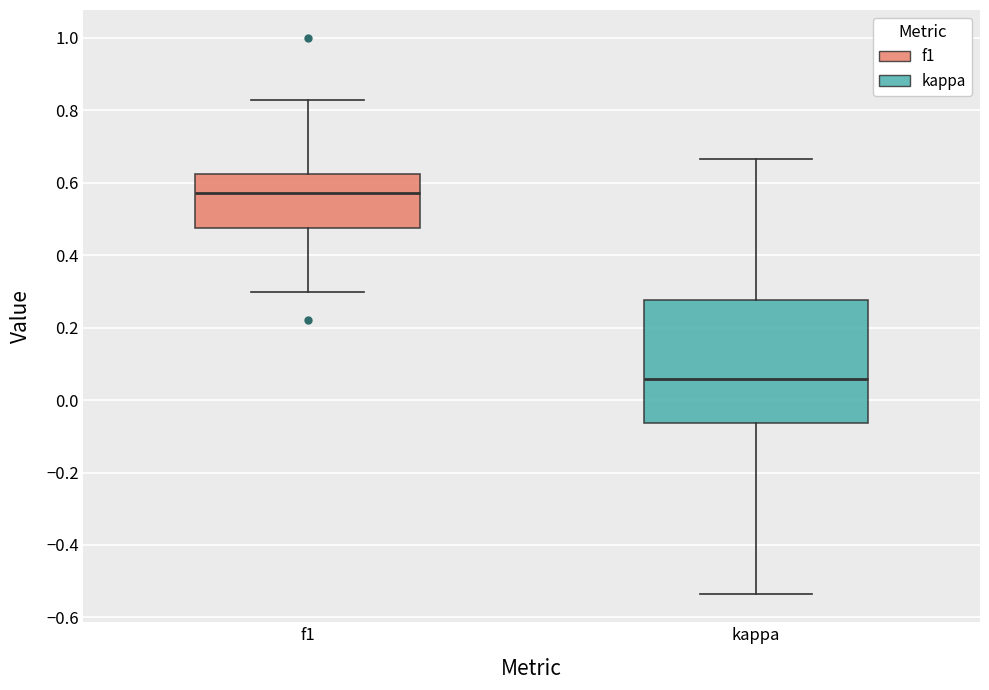

Reading left to right, read every box against the y-axis: the position of its median line, the range the box covers, and the ends of its whiskers. The values are not printed on the chart, so give them approximately, as read against the axis.

f1: median 0.58, box 0.48 to 0.62, whiskers 0.30 to 0.82
kappa: median 0.06, box -0.06 to 0.28, whiskers -0.54 to 0.66